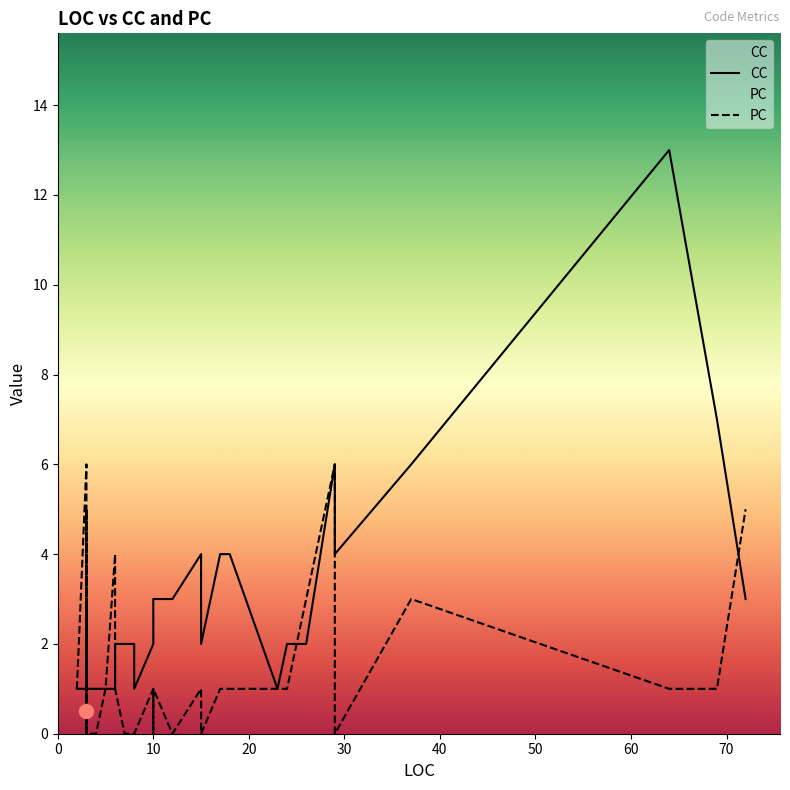

What is the spread (max minus min) of values at 3?

5